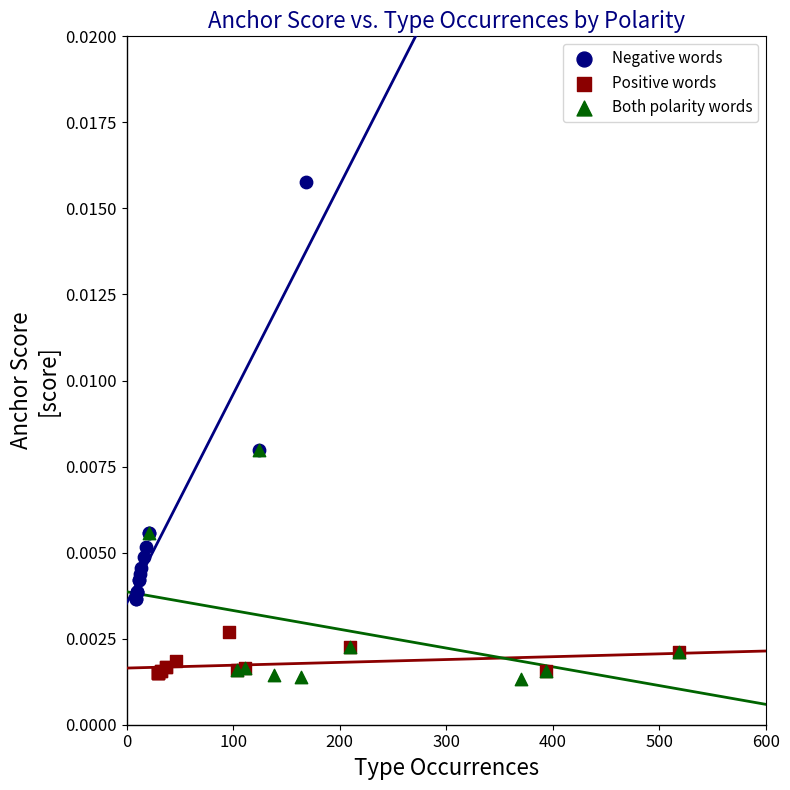

Which series reaches the maximum Y coordinate?

Negative words